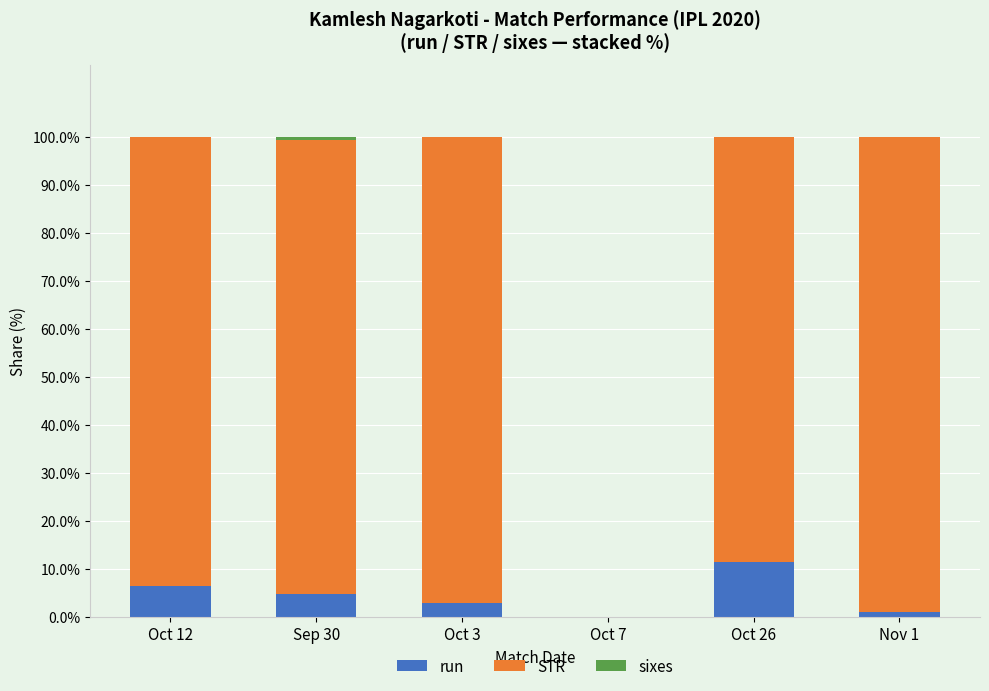

What is the sum of all run values?

26.7